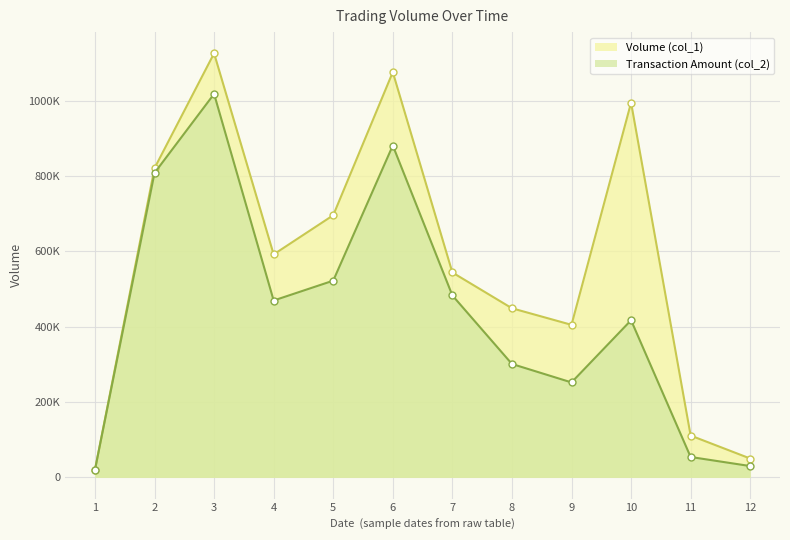

What is the difference between the maximum and minimum values in the Volume (col_1) series?

1106000